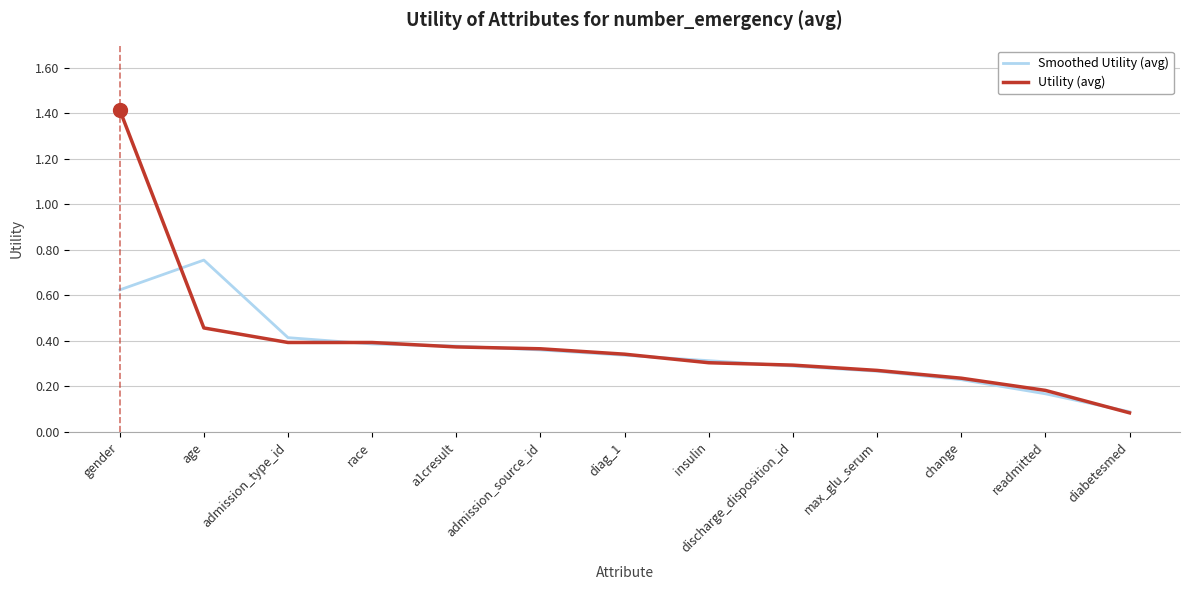

Does the chart have visible grid lines?

Yes